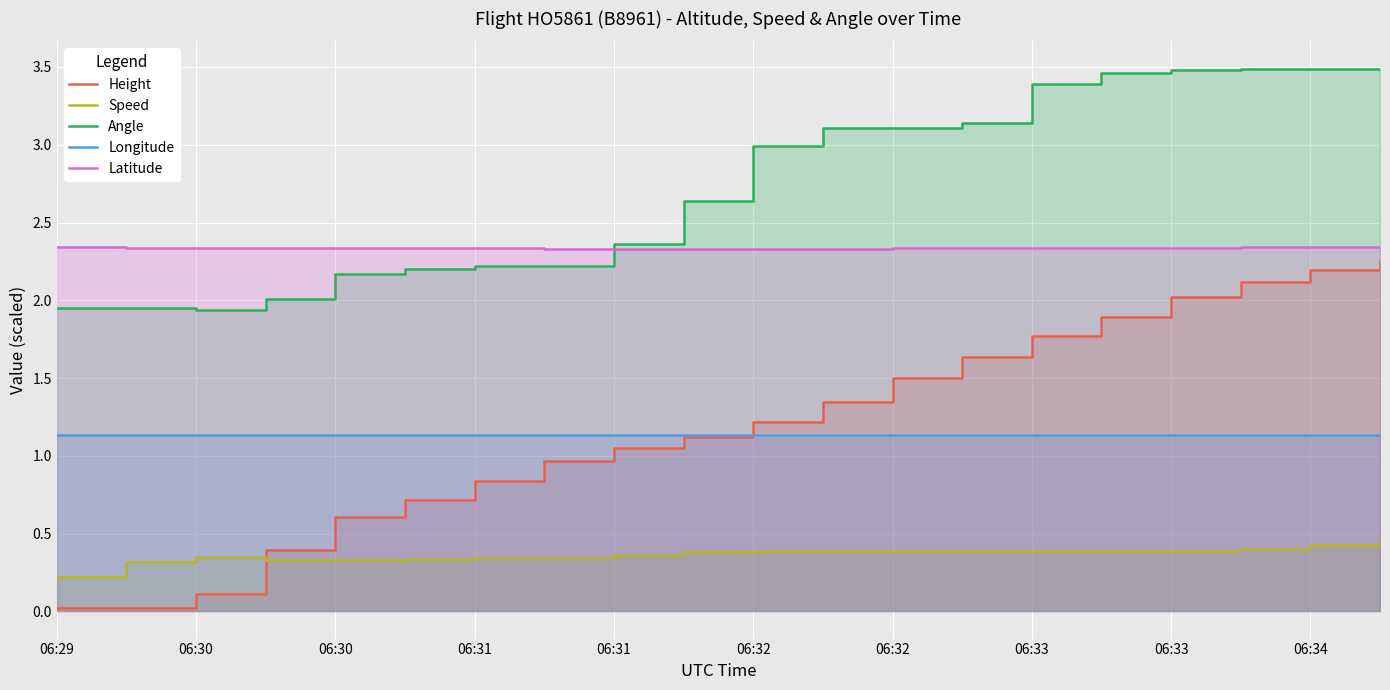

True or false: Speed and Angle cross at least once.

False